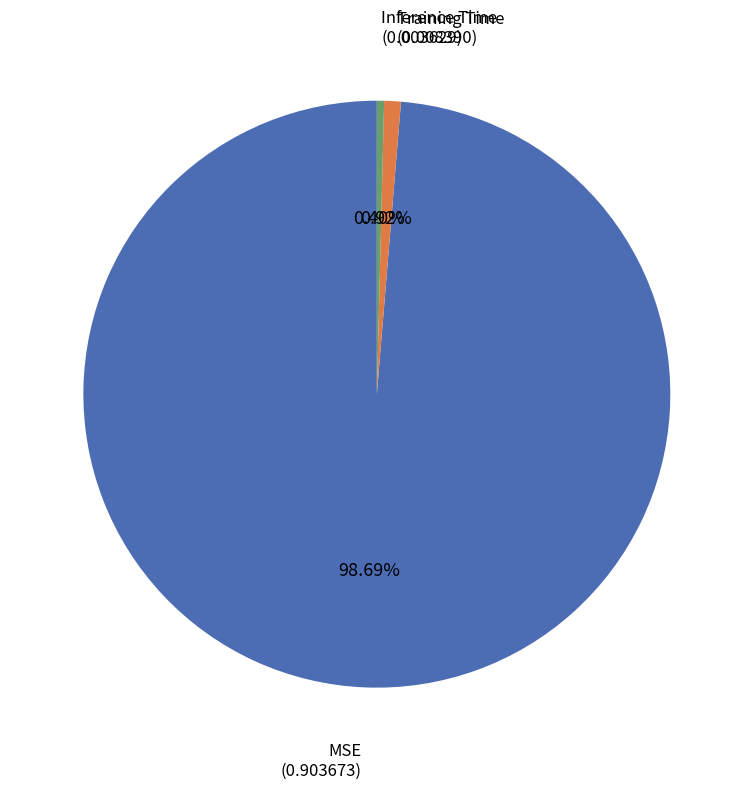

Which category has the biggest portion of the pie?

MSE